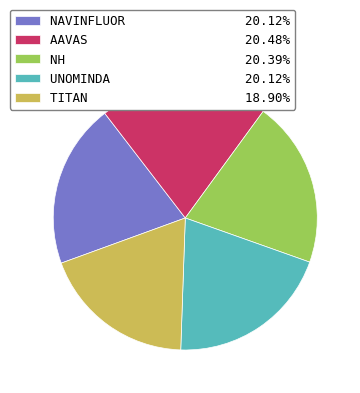

Does NAVINFLUOR represent more than half of the total?

No